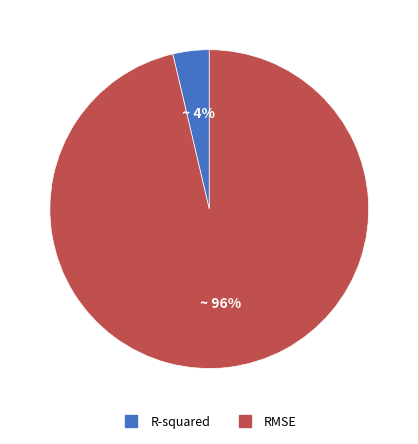

Count the number of slices in the pie.

2